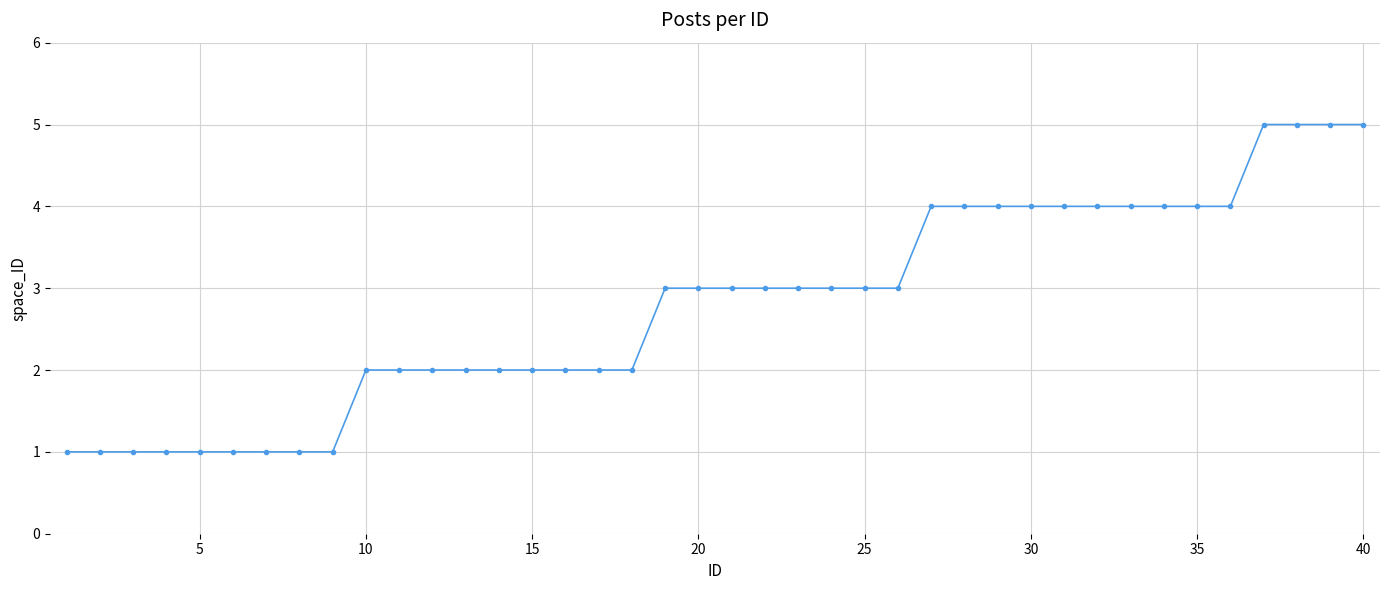

What is the sum of all values?

111